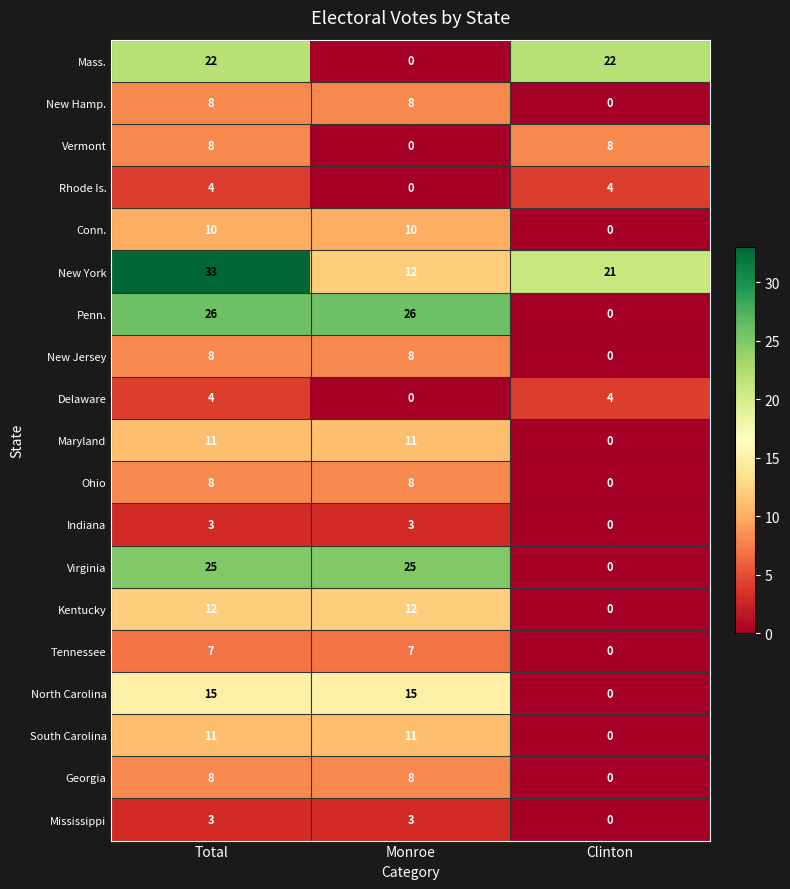

How many distinct data groups are displayed?

19